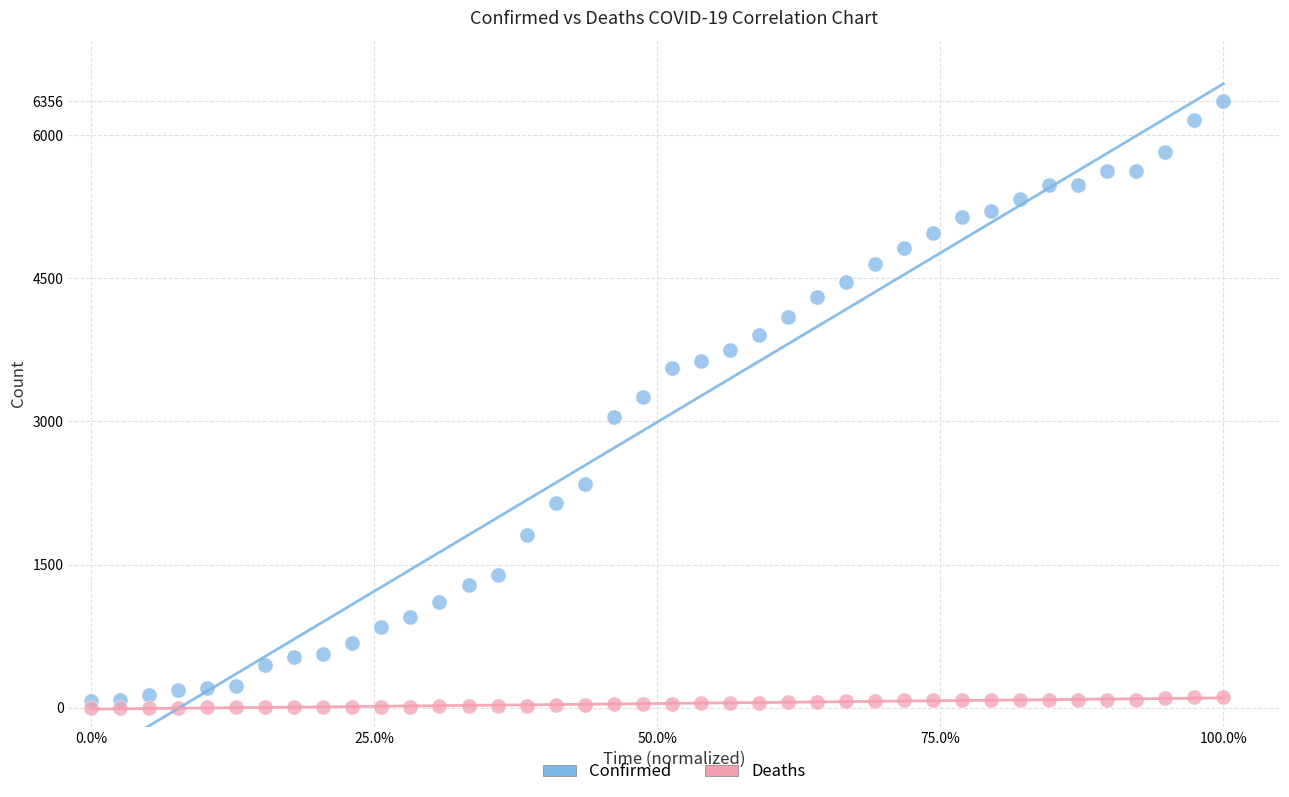

Across all data points, what is the range of Y values (max minus min)?

6355